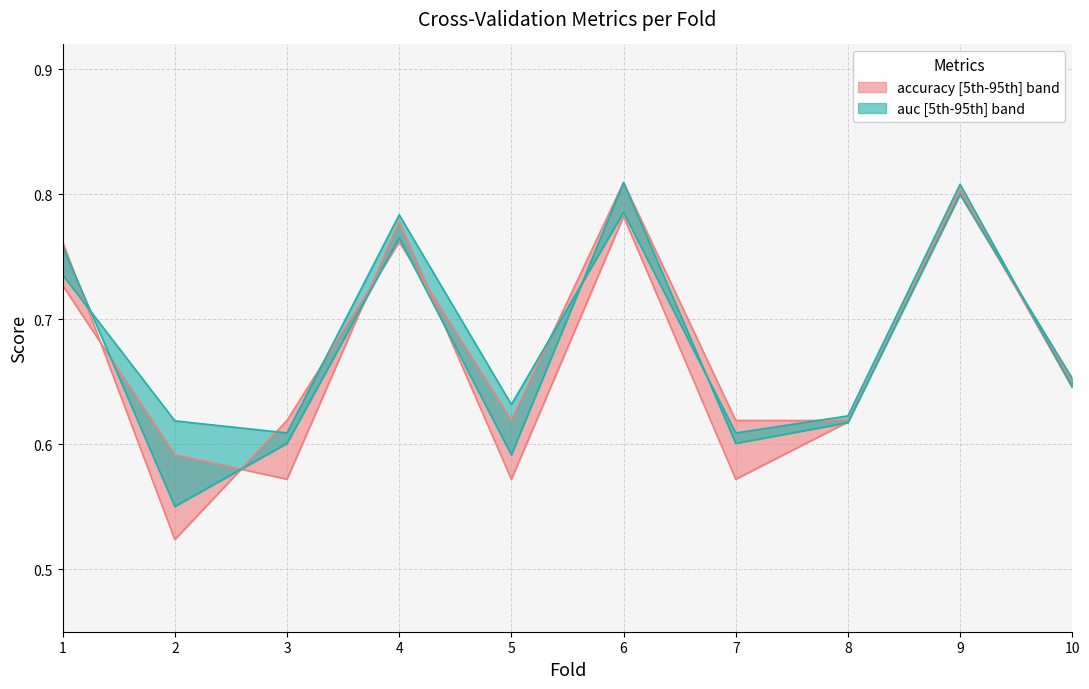

At which category does auc reach its first local peak?

4